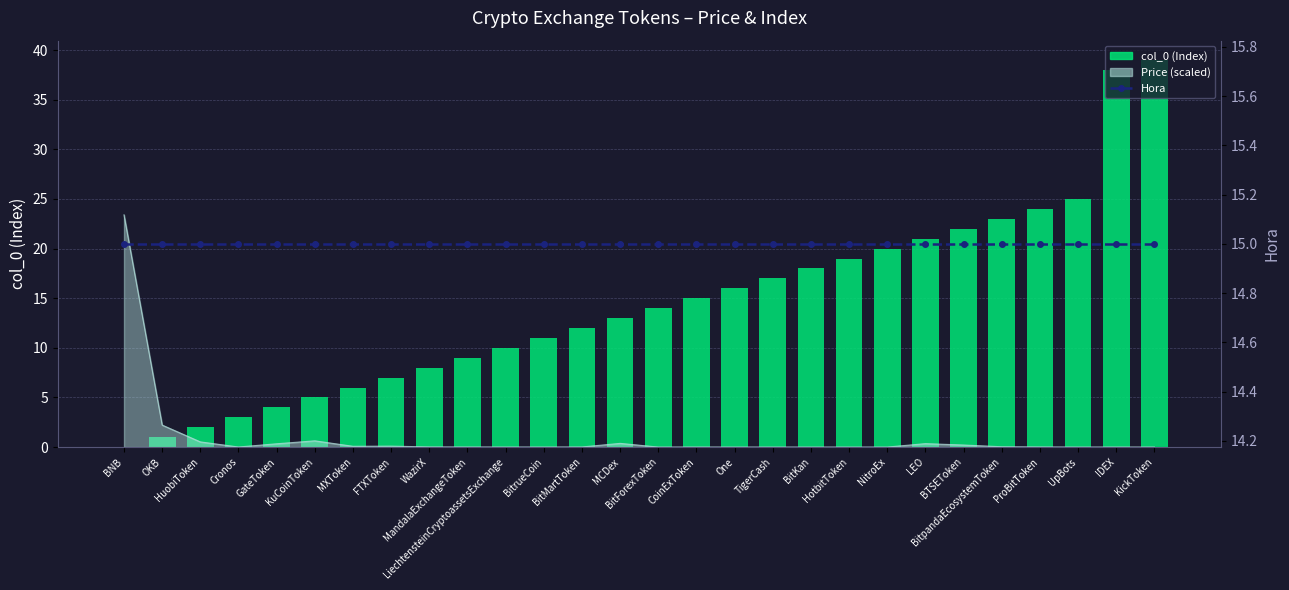

At how many categories does at least one series exceed 17?

10